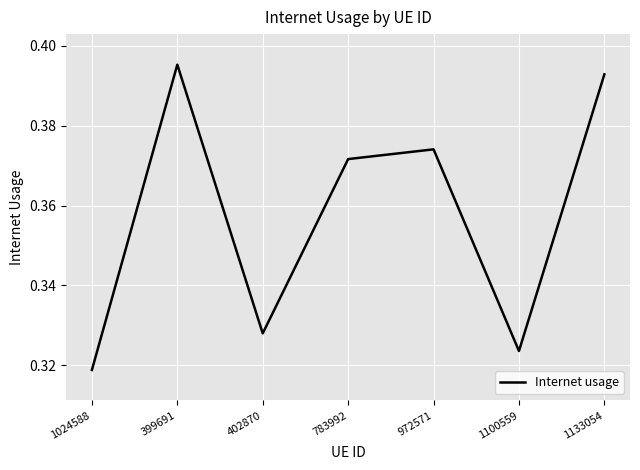

Where is the first local maximum?

399691